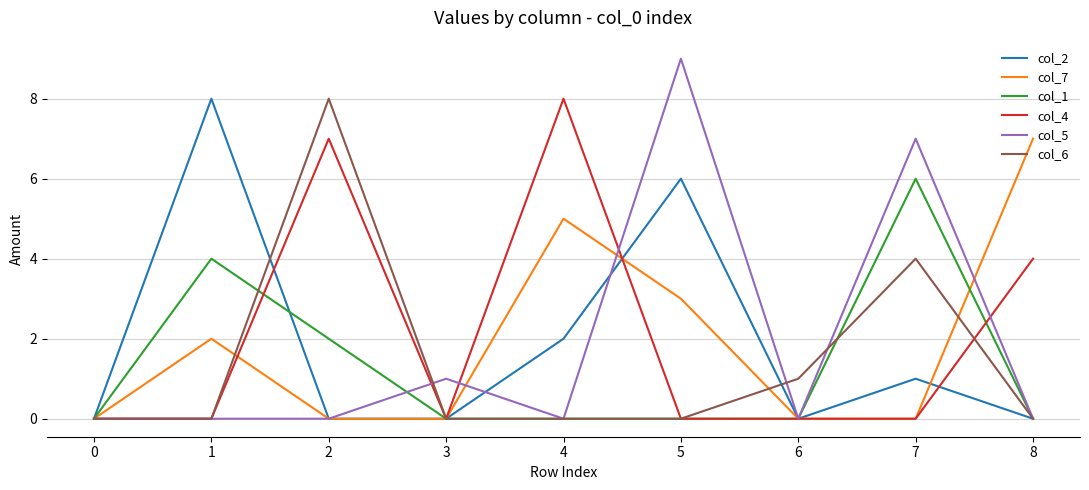

Between 4 and 7, which series saw the biggest shift?

col_4